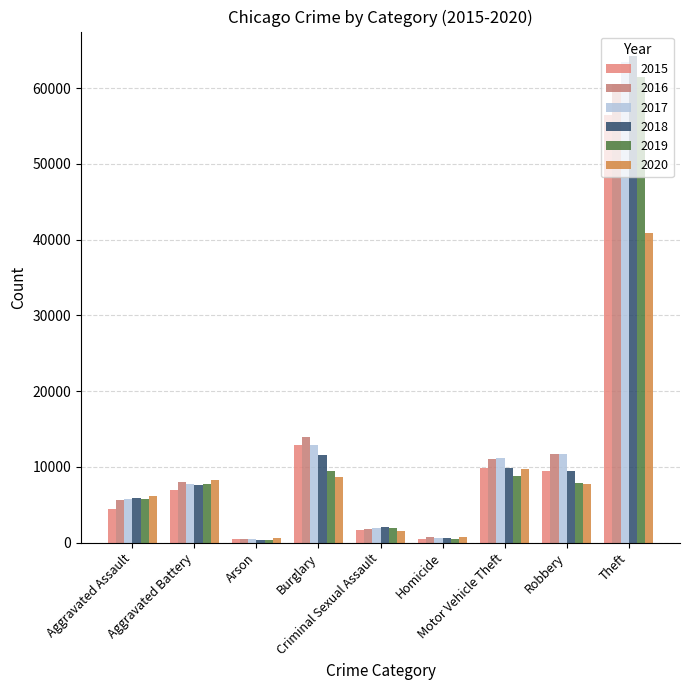

Reading left to right, extract all data points from this chart.

2015: 4412	6901	440	12939	1679	488	9888	9406	56440
2016: 5608	7945	510	13996	1832	770	11060	11691	60604
2017: 5719	7736	442	12835	1953	668	11126	11677	63490
2018: 5899	7611	368	11534	2010	583	9805	9464	64257
2019: 5735	7719	371	9470	1901	491	8825	7825	61503
2020: 6180	8218	582	8623	1472	773	9764	7739	40862